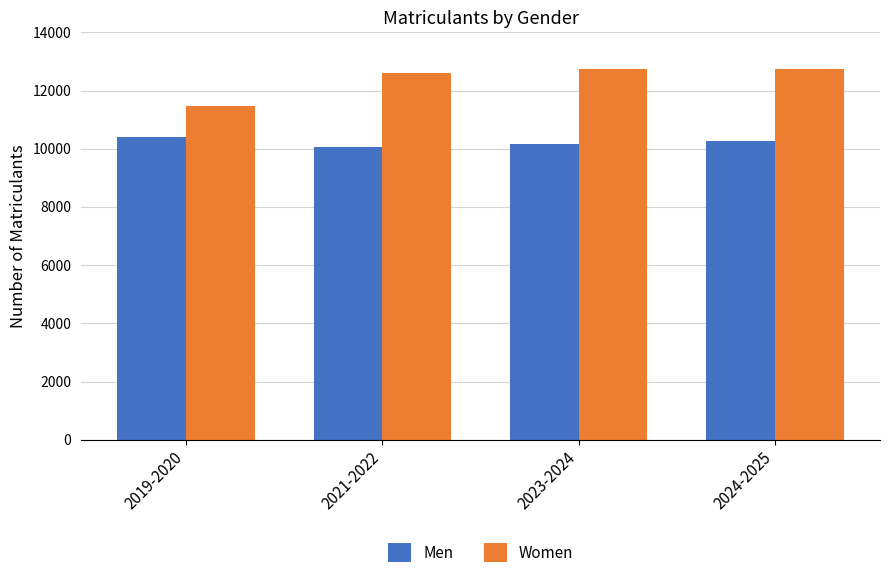

Rank the series at 2021-2022 from highest to lowest value.

Women, Men